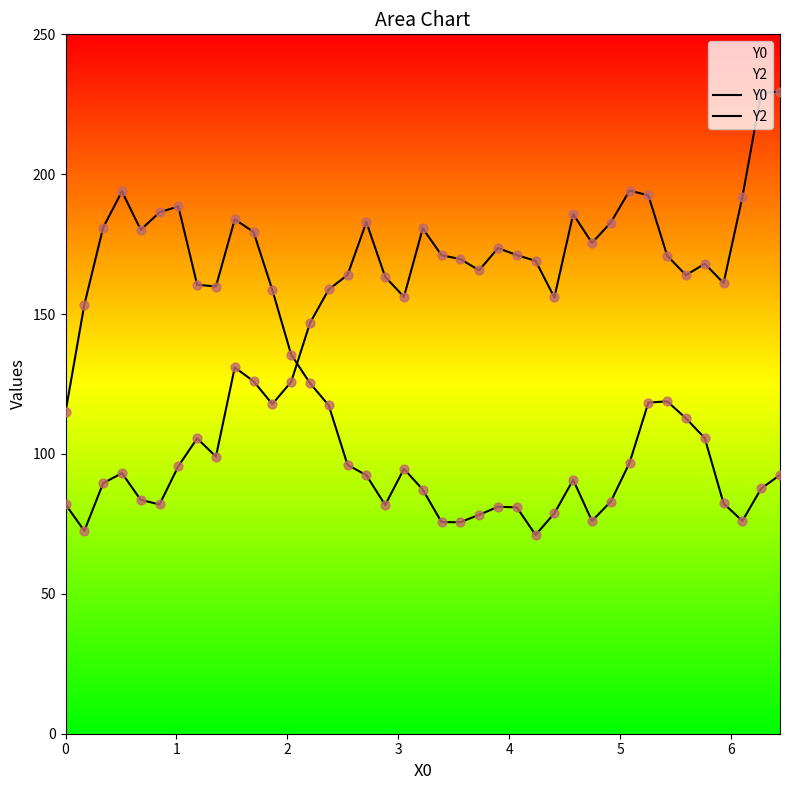

Which series has the largest total across all categories?

Y2